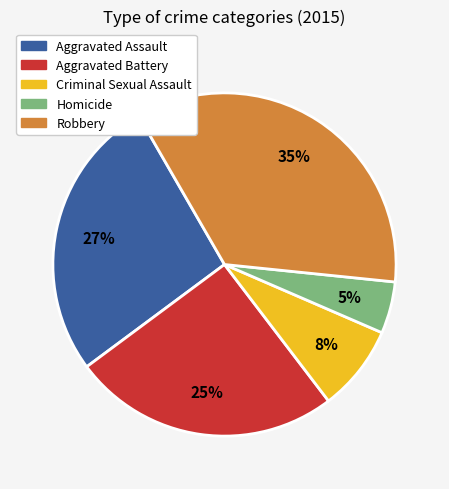

What is the largest slice in the pie chart?

Robbery